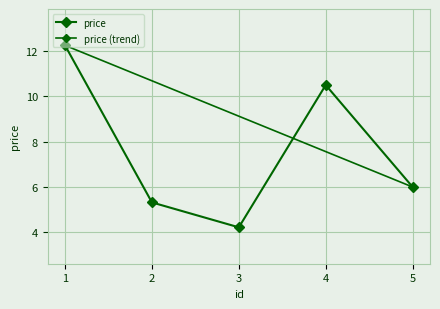

What is the minimum value shown in the chart?

4.2